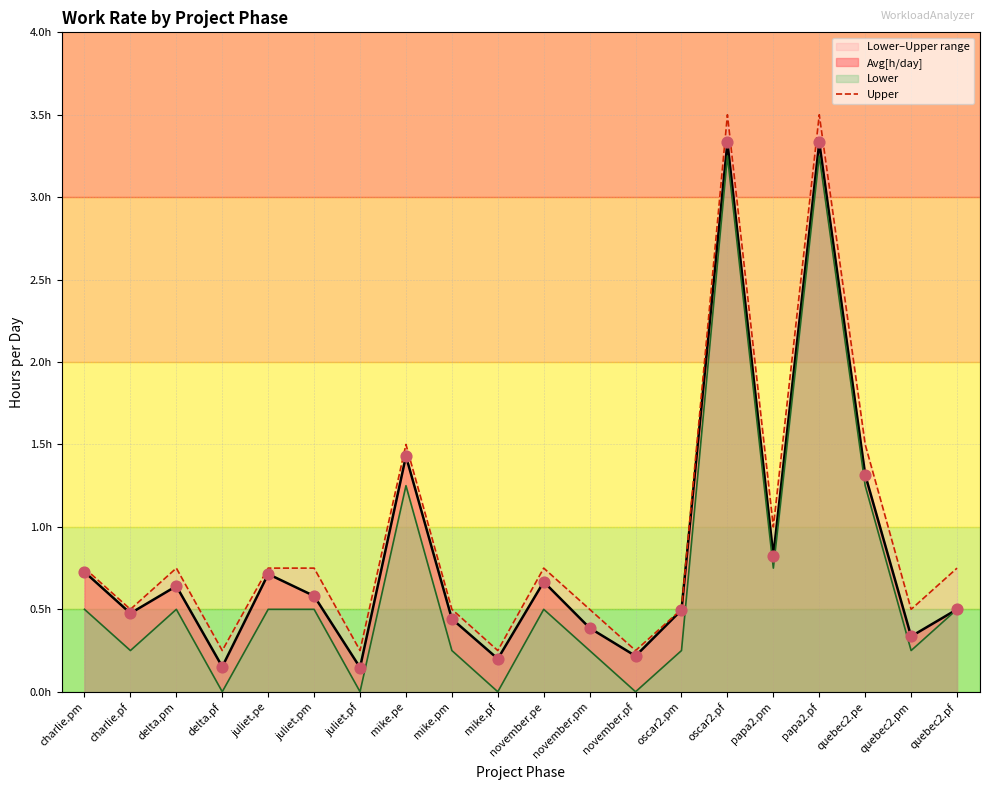

What is the change in value from delta.pm to mike.pf?

-0.5